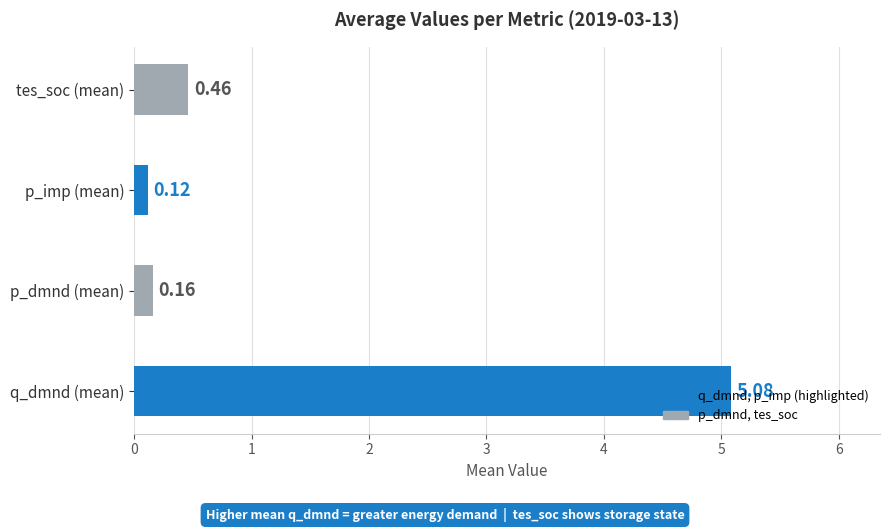

At which label is the value closest to 2?

tes_soc (mean)